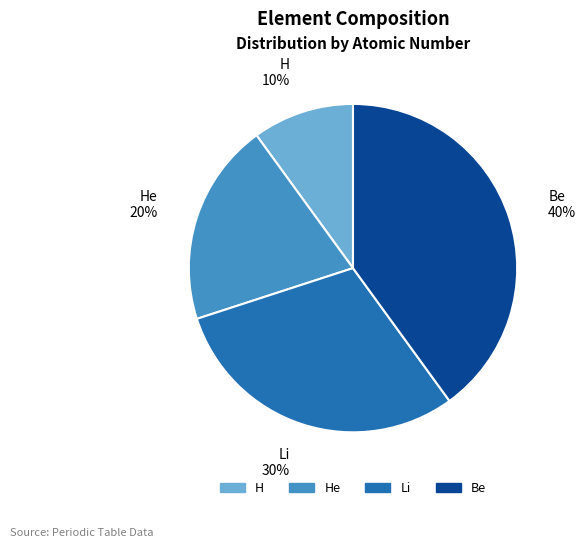

Does any single category account for the majority?

No